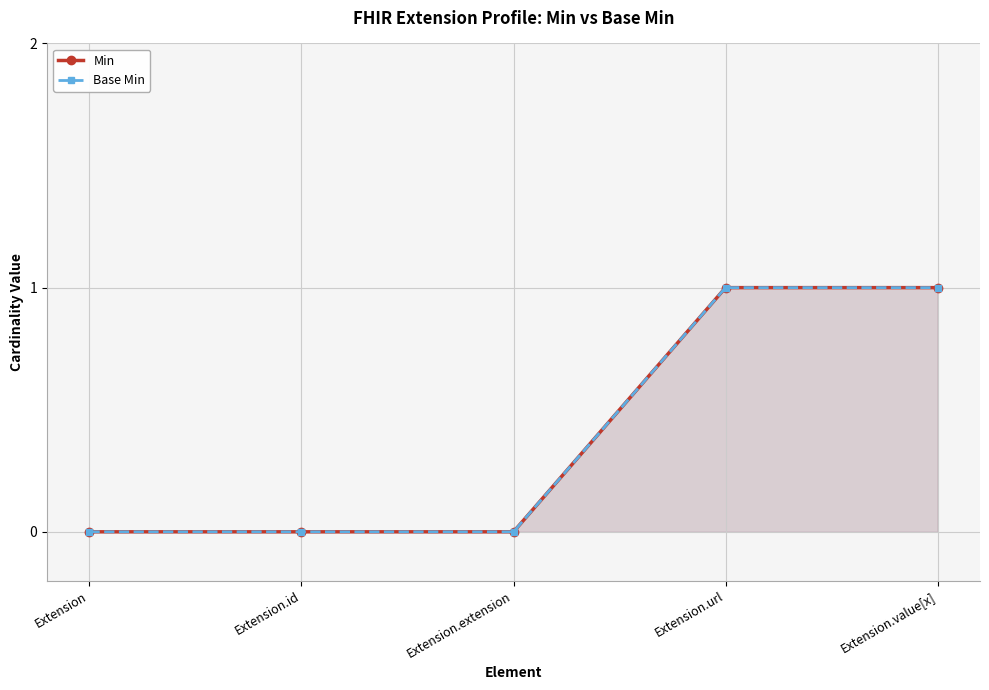

At which label does Min reach its minimum?

Extension